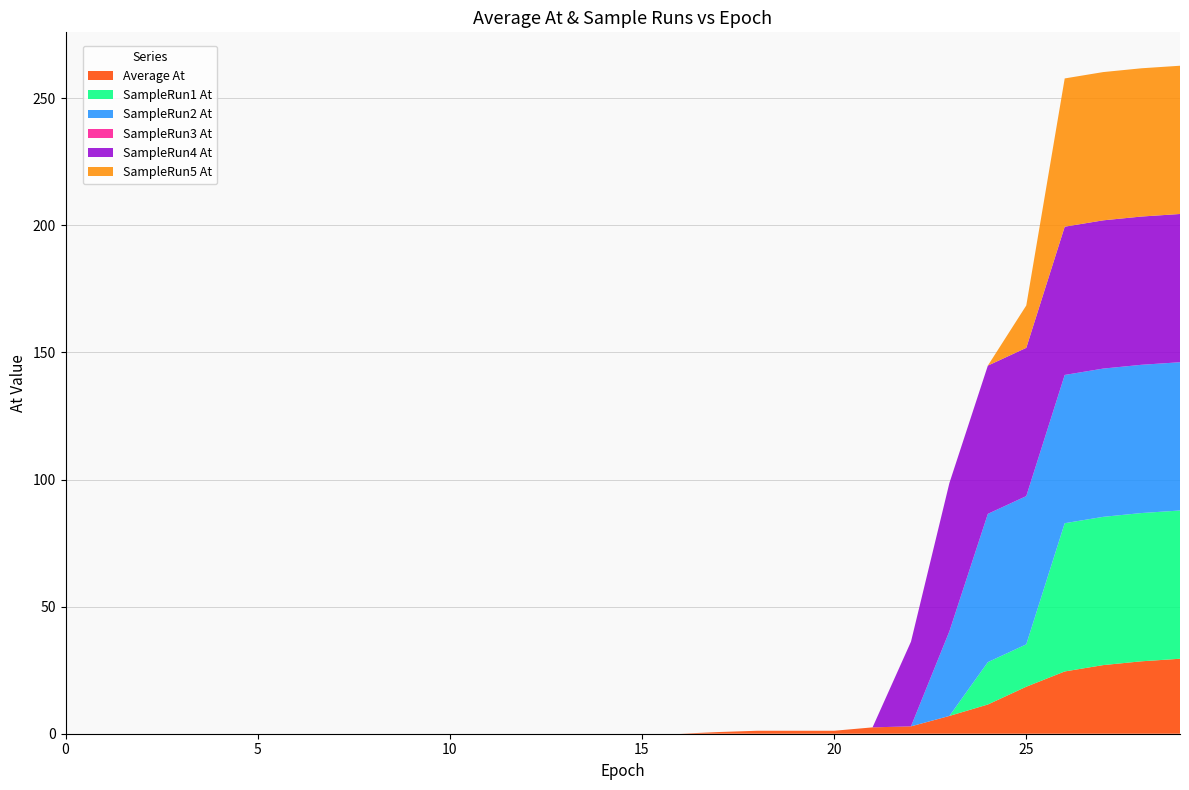

Reading left to right, what are all the values shown in this chart?

Average At: 0=0.0	1=0.0	2=0.0	3=0.0	4=0.0	5=0.0	6=0.0	7=0.0	8=0.0	9=0.0	10=0.0	11=0.0	12=0.0	13=0.0	14=0.0	15=0.0	16=0.0	17=0.7	18=1.2	19=1.2	20=1.2	21=2.5	22=2.9	23=7.0	24=11.5	25=18.5	26=24.5	27=27.0	28=28.5	29=29.5
SampleRun1 At: 0=0.0	1=0.0	2=0.0	3=0.0	4=0.0	5=0.0	6=0.0	7=0.0	8=0.0	9=0.0	10=0.0	11=0.0	12=0.0	13=0.0	14=0.0	15=0.0	16=0.0	17=0.0	18=0.0	19=0.0	20=0.0	21=0.0	22=0.0	23=0.0	24=16.7	25=16.7	26=58.3	27=58.3	28=58.3	29=58.3
SampleRun2 At: 0=0.0	1=0.0	2=0.0	3=0.0	4=0.0	5=0.0	6=0.0	7=0.0	8=0.0	9=0.0	10=0.0	11=0.0	12=0.0	13=0.0	14=0.0	15=0.0	16=0.0	17=0.0	18=0.0	19=0.0	20=0.0	21=0.0	22=0.0	23=33.3	24=58.3	25=58.3	26=58.3	27=58.3	28=58.3	29=58.3
SampleRun3 At: 0=0.0	1=0.0	2=0.0	3=0.0	4=0.0	5=0.0	6=0.0	7=0.0	8=0.0	9=0.0	10=0.0	11=0.0	12=0.0	13=0.0	14=0.0	15=0.0	16=0.0	17=0.0	18=0.0	19=0.0	20=0.0	21=0.0	22=0.0	23=0.0	24=0.0	25=0.0	26=0.0	27=0.0	28=0.0	29=0.0
SampleRun4 At: 0=0.0	1=0.0	2=0.0	3=0.0	4=0.0	5=0.0	6=0.0	7=0.0	8=0.0	9=0.0	10=0.0	11=0.0	12=0.0	13=0.0	14=0.0	15=0.0	16=0.0	17=0.0	18=0.0	19=0.0	20=0.0	21=0.0	22=33.3	23=58.3	24=58.3	25=58.3	26=58.3	27=58.3	28=58.3	29=58.3
SampleRun5 At: 0=0.0	1=0.0	2=0.0	3=0.0	4=0.0	5=0.0	6=0.0	7=0.0	8=0.0	9=0.0	10=0.0	11=0.0	12=0.0	13=0.0	14=0.0	15=0.0	16=0.0	17=0.0	18=0.0	19=0.0	20=0.0	21=0.0	22=0.0	23=0.0	24=0.0	25=16.7	26=58.3	27=58.3	28=58.3	29=58.3